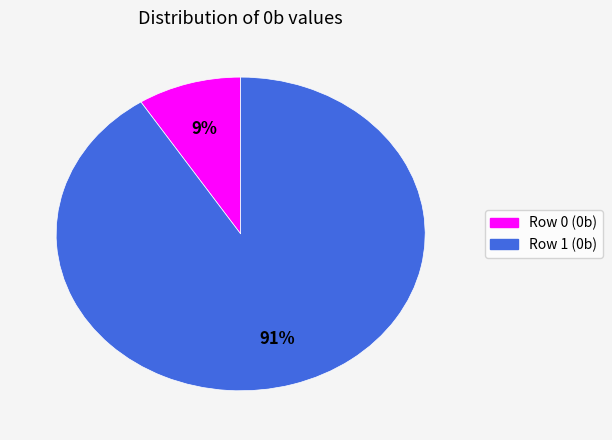

Between Row 0 (0b) and Row 1 (0b), which is larger?

Row 1 (0b)